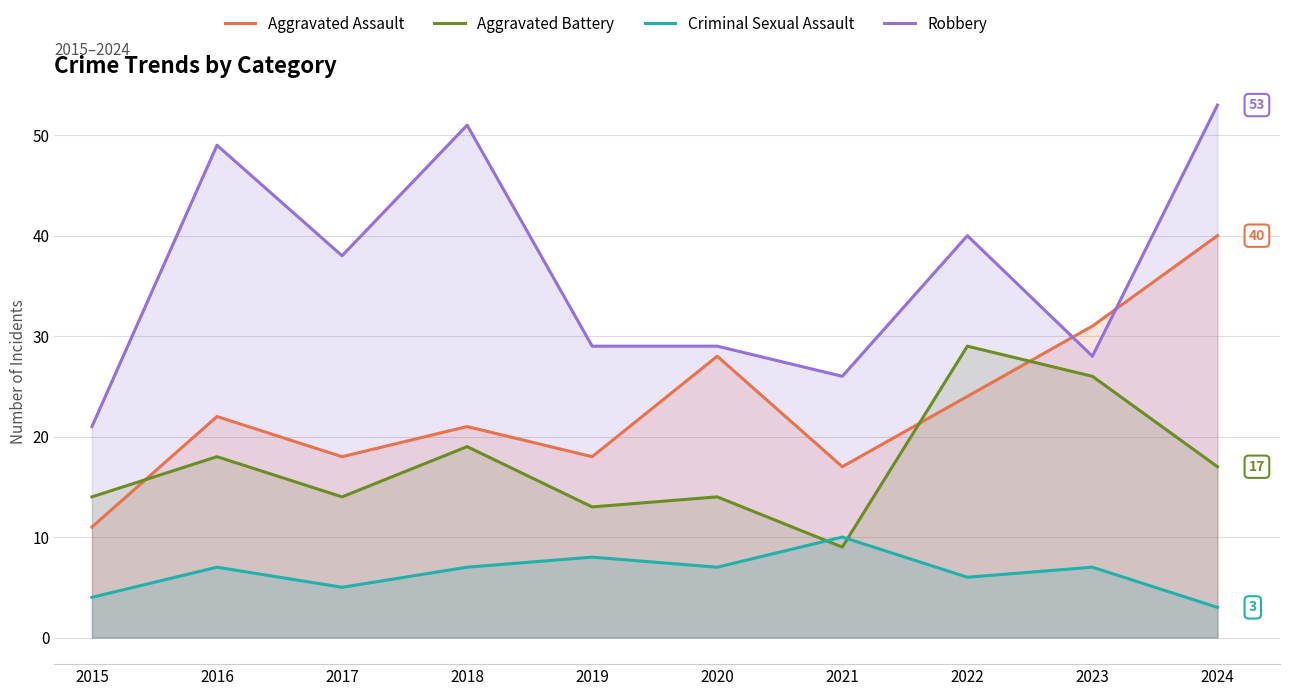

Count the number of categories in the chart.

10